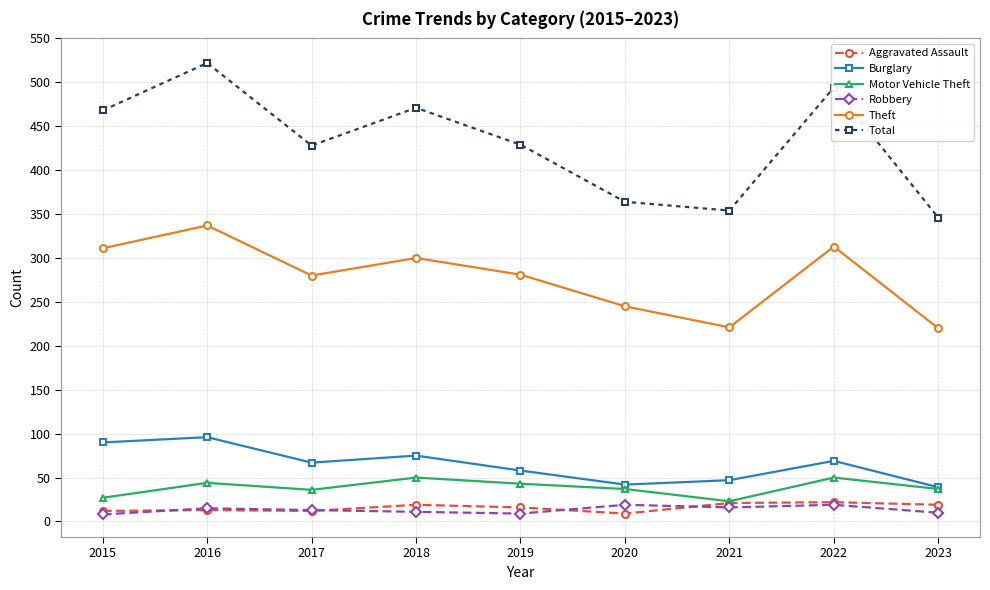

Where is the first local minimum for Total?

2017